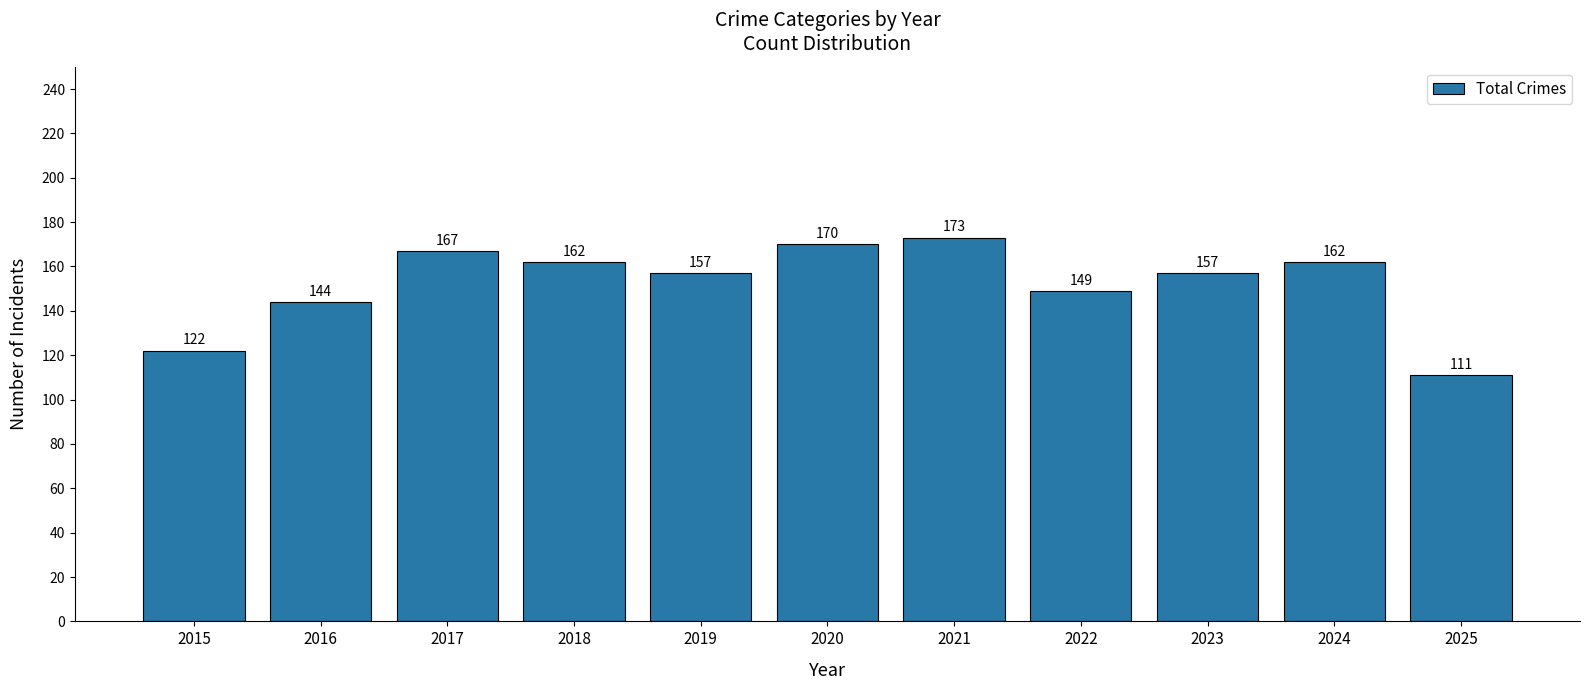

Is it true that the value at 2018 is 162?

True